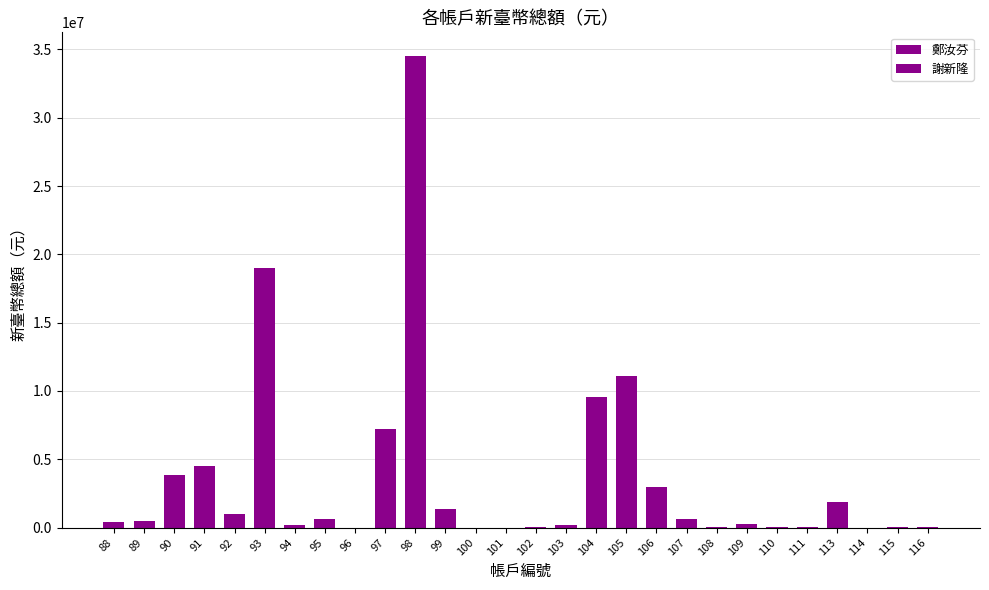

Are the bars horizontal?

No